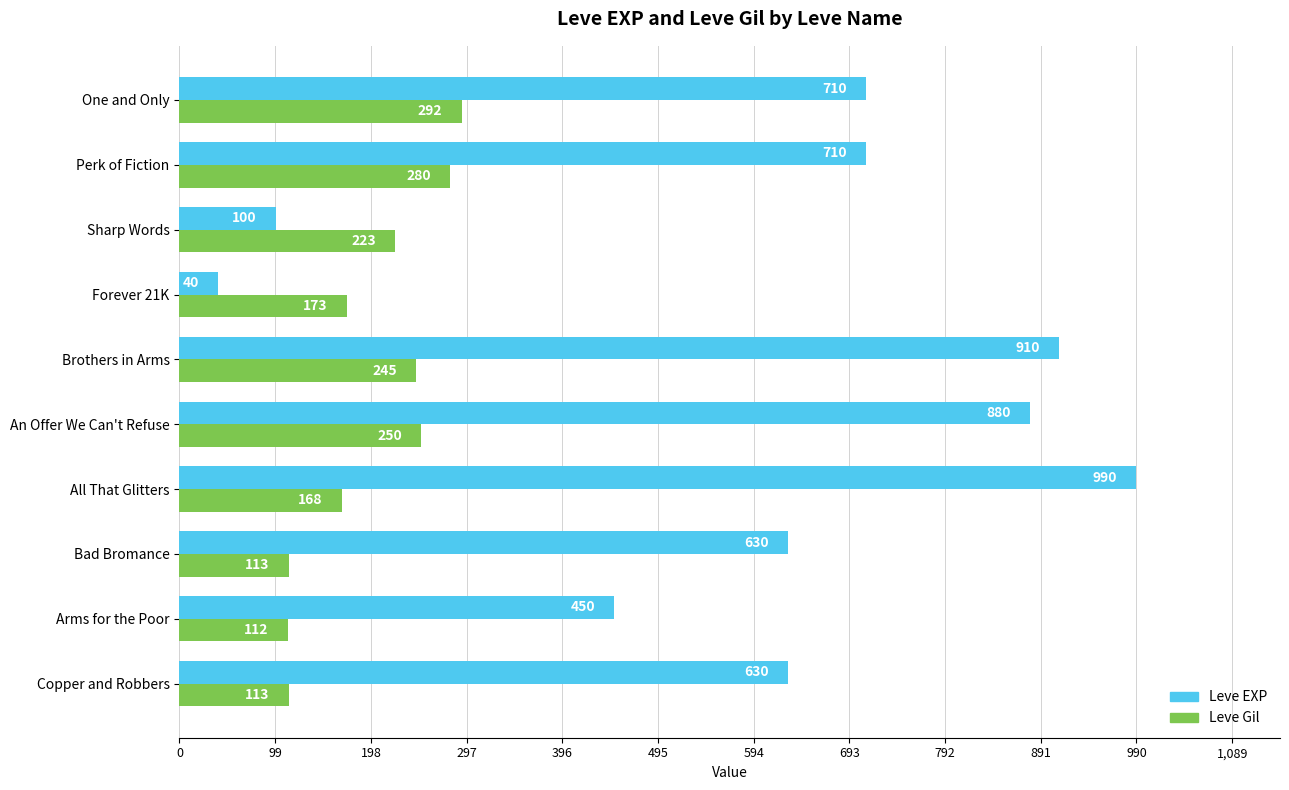

What value does the Leve Gil series have at Perk of Fiction, to the nearest 5?

280